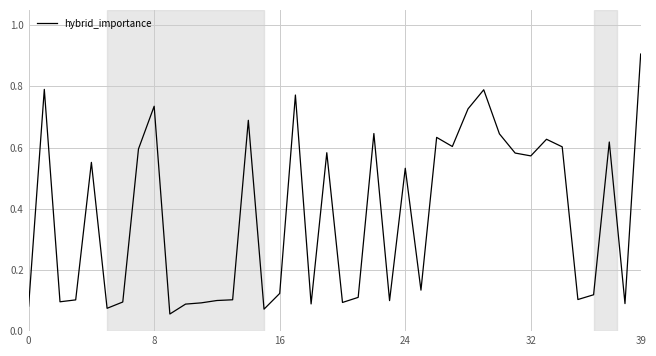

What is the greatest value displayed?

0.9